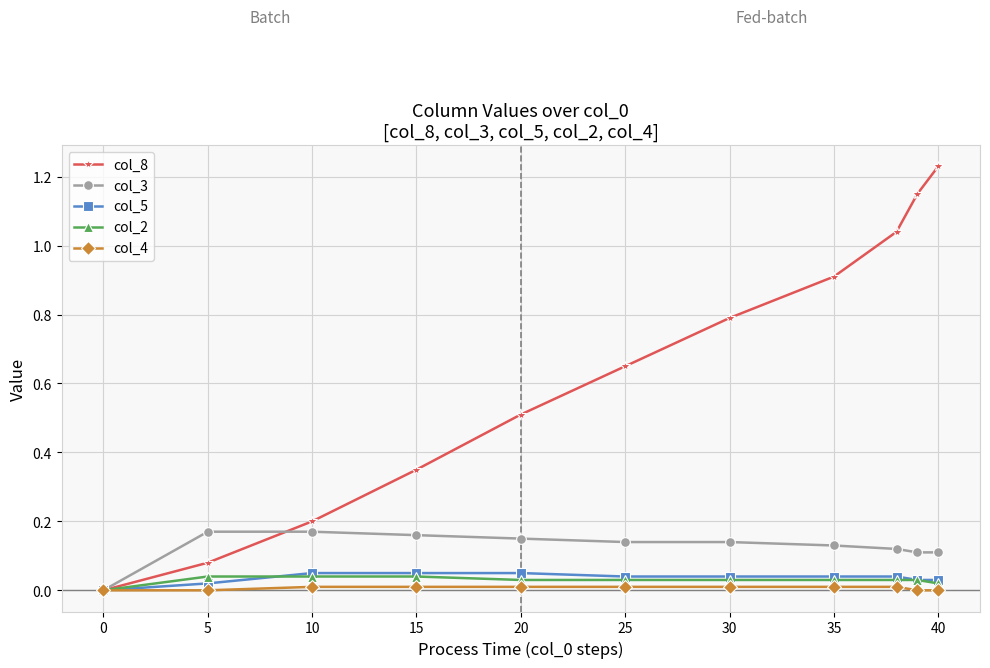

How many values in the col_3 series exceed 0?

10